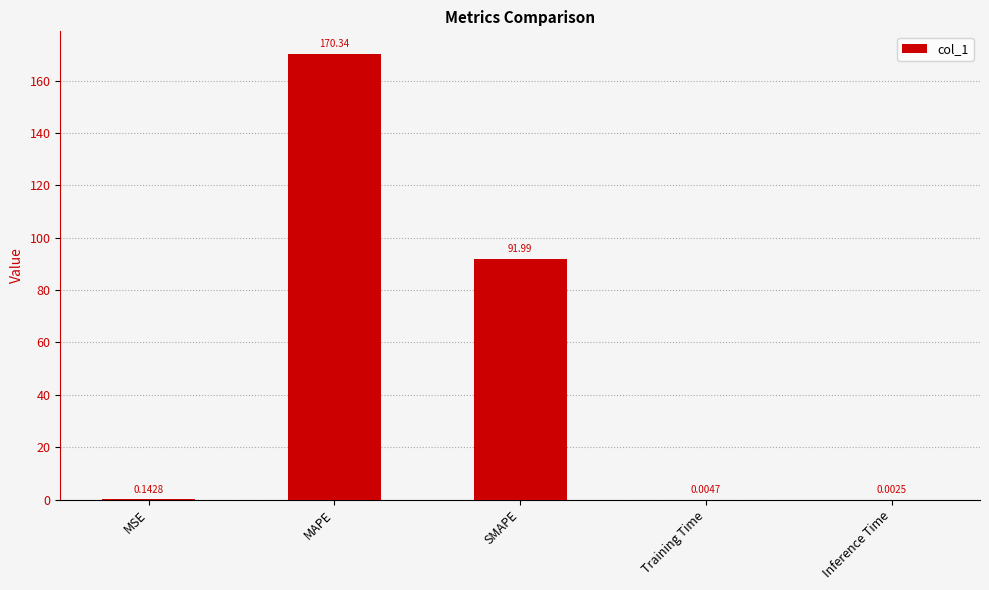

Count the number of categories in the chart.

5